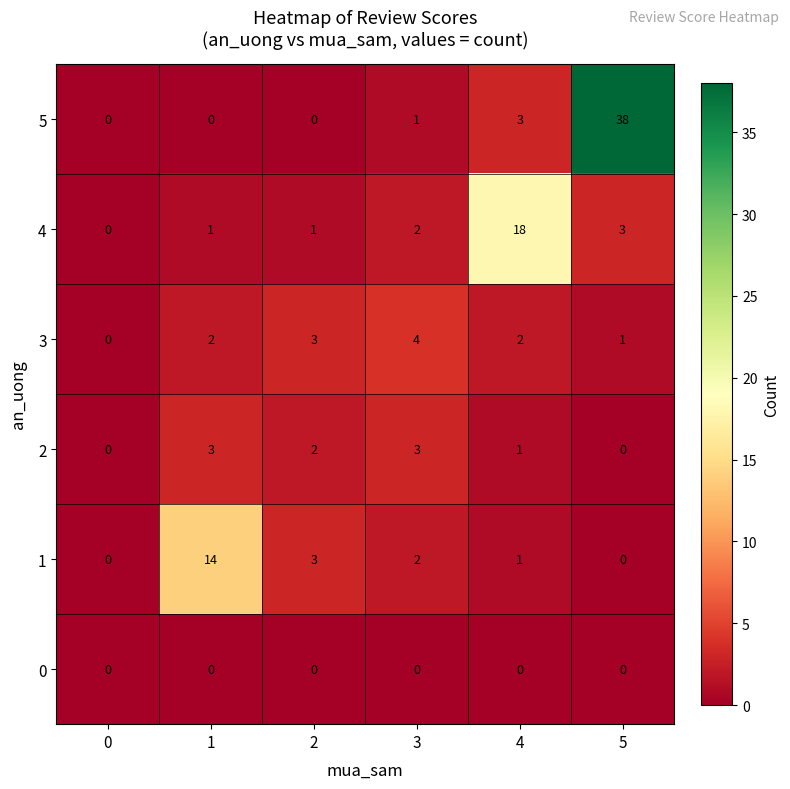

Count the 3 values in the range 1 to 3.

4